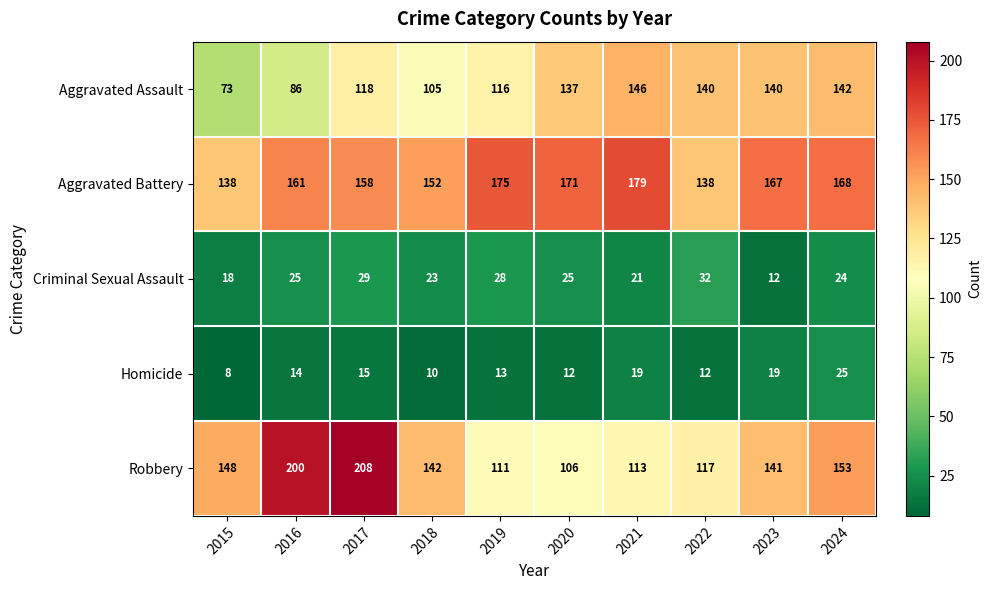

What value does the Homicide series have at 2021?

19